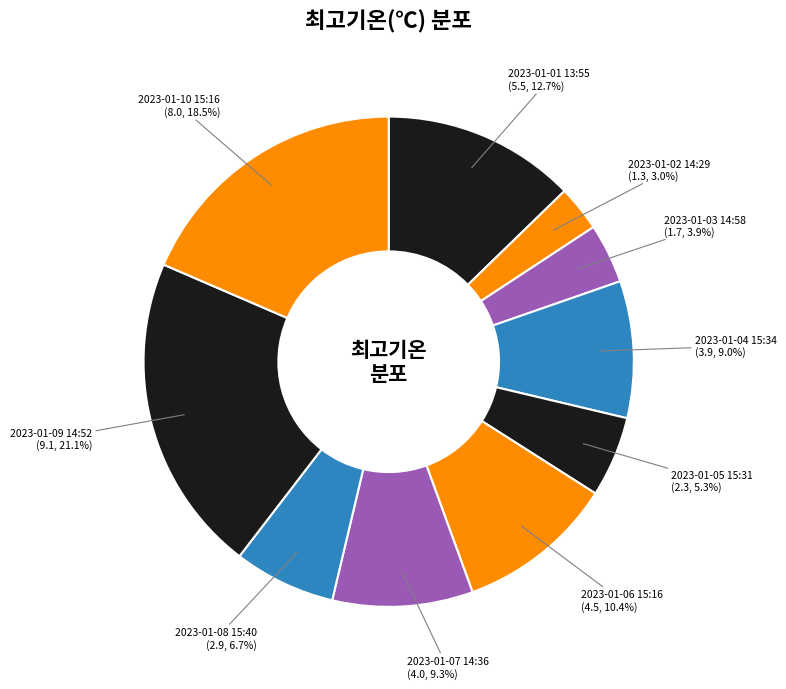

How many slices are in this pie chart?

10